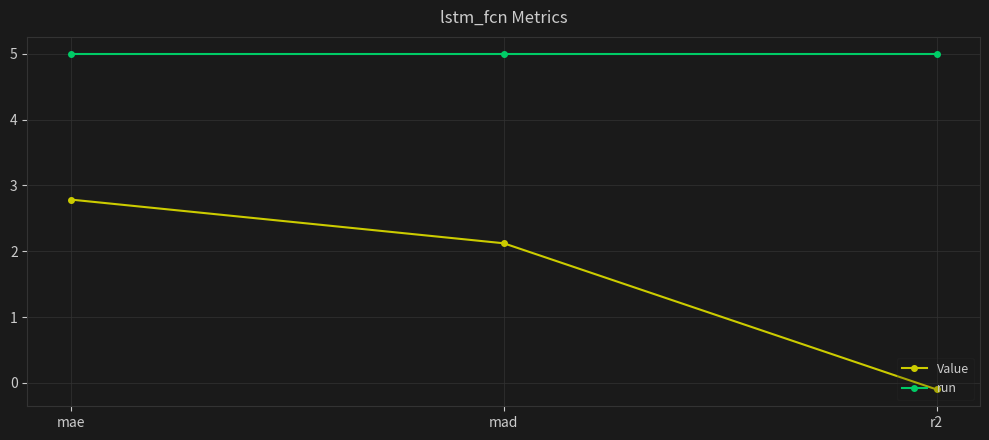

Rank the categories by Value value from highest to lowest.

mae, mad, r2